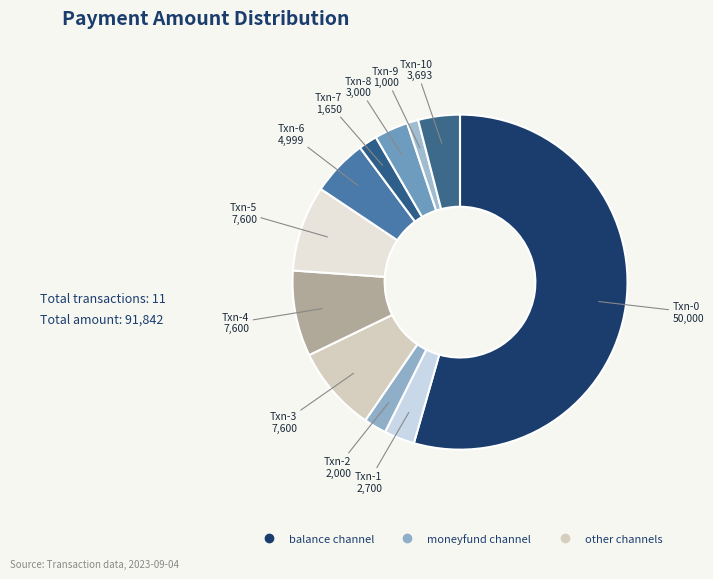

How many slices are in this pie chart?

11